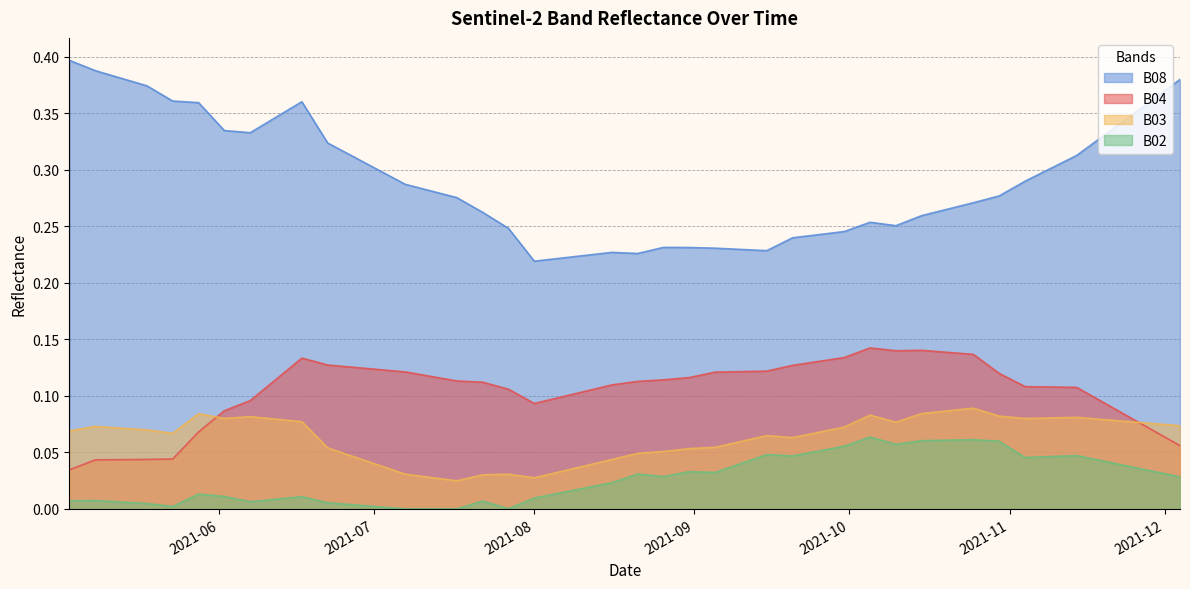

How many distinct data groups are displayed?

4